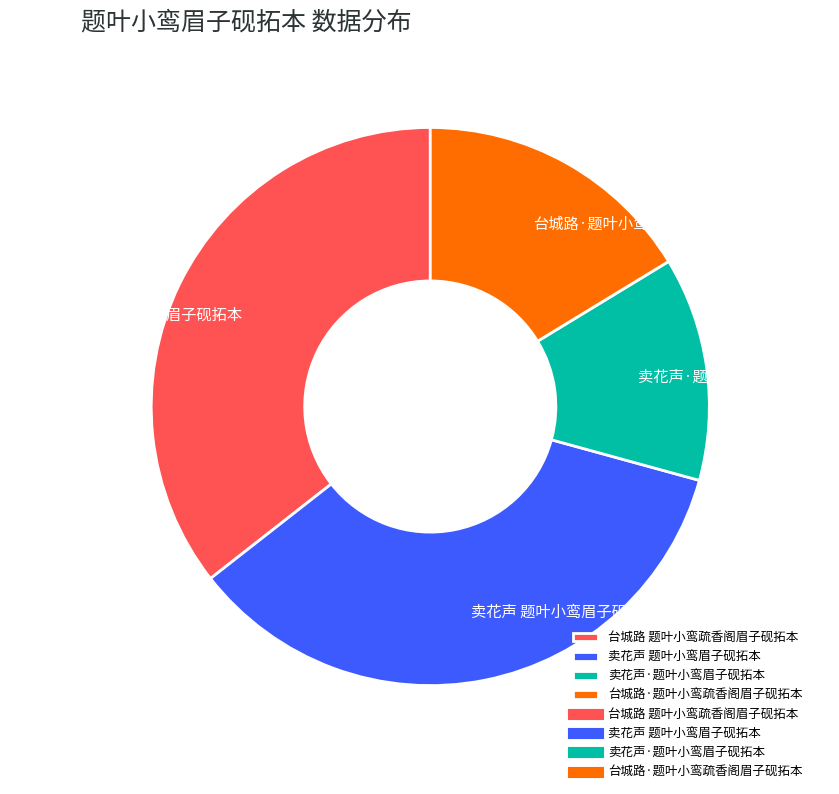

Is there a majority slice in this chart?

No